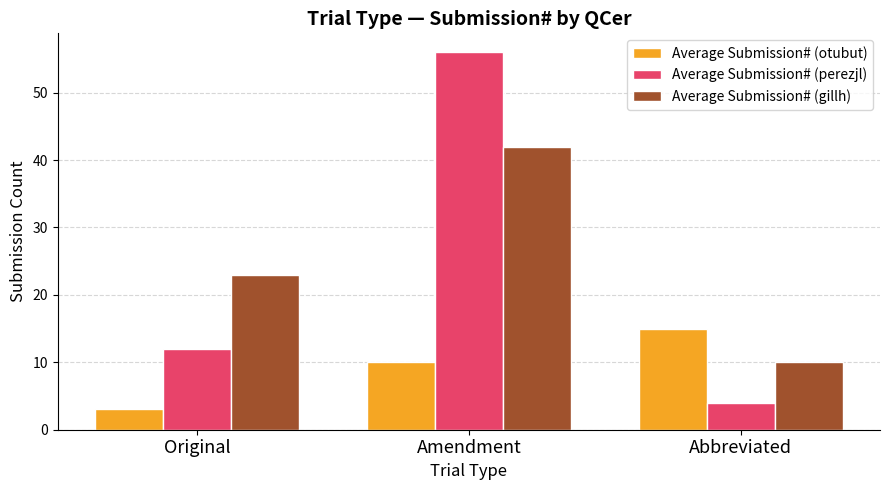

Count the number of data series in this chart.

3